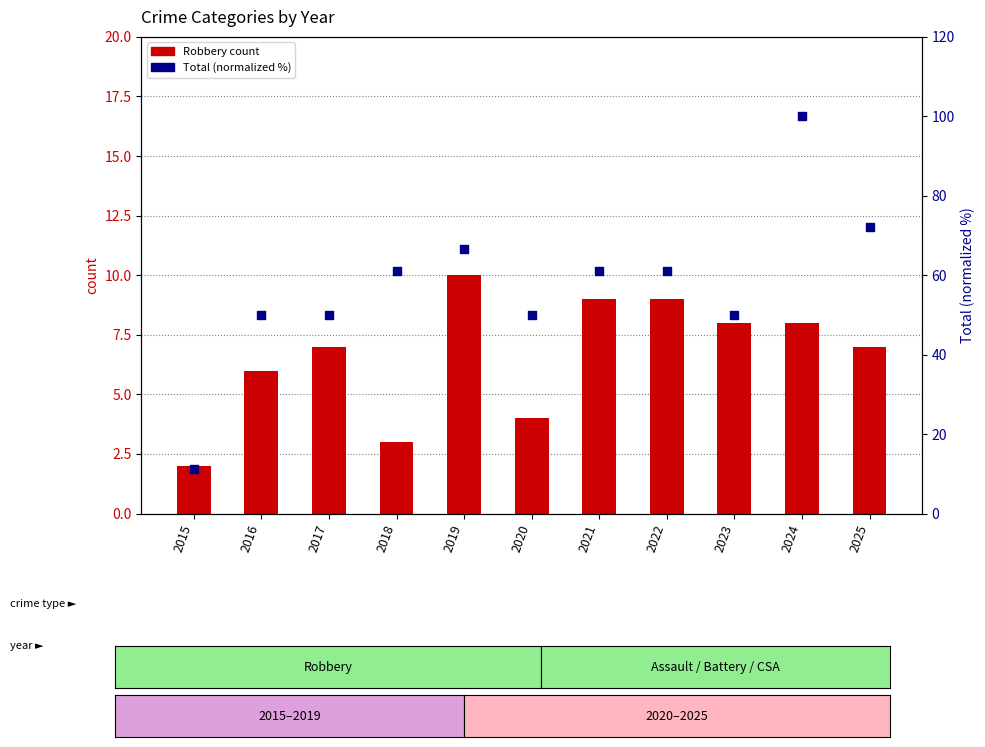

What are all the series names shown in the legend?

Robbery count, Total (normalized)